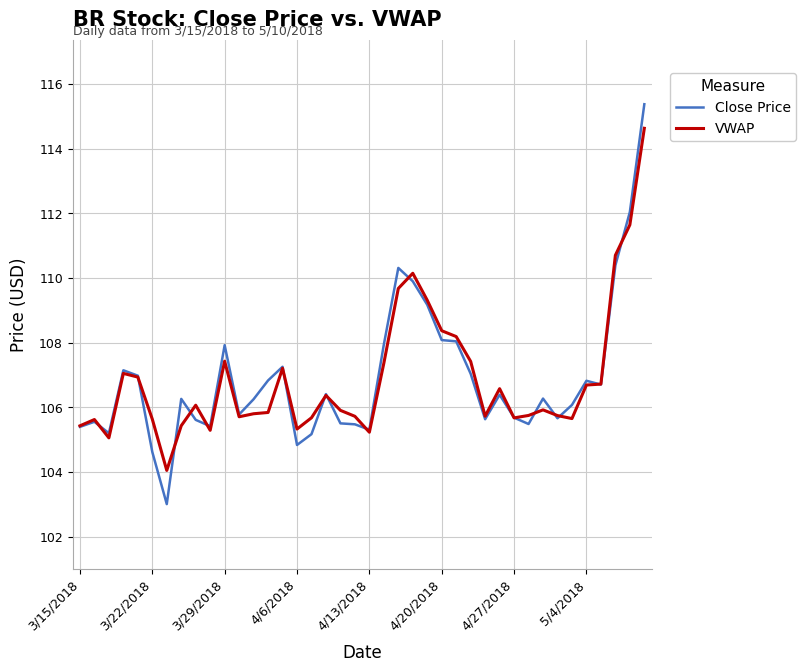

What is the smallest value displayed?

103.0